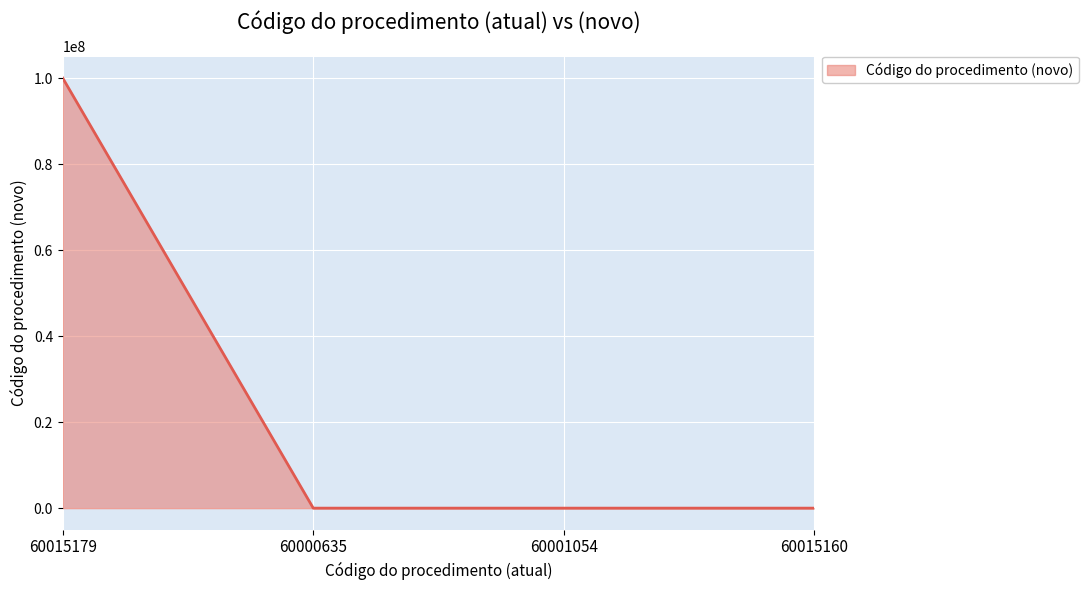

Between 60015179 and 60015160, which is larger?

60015179